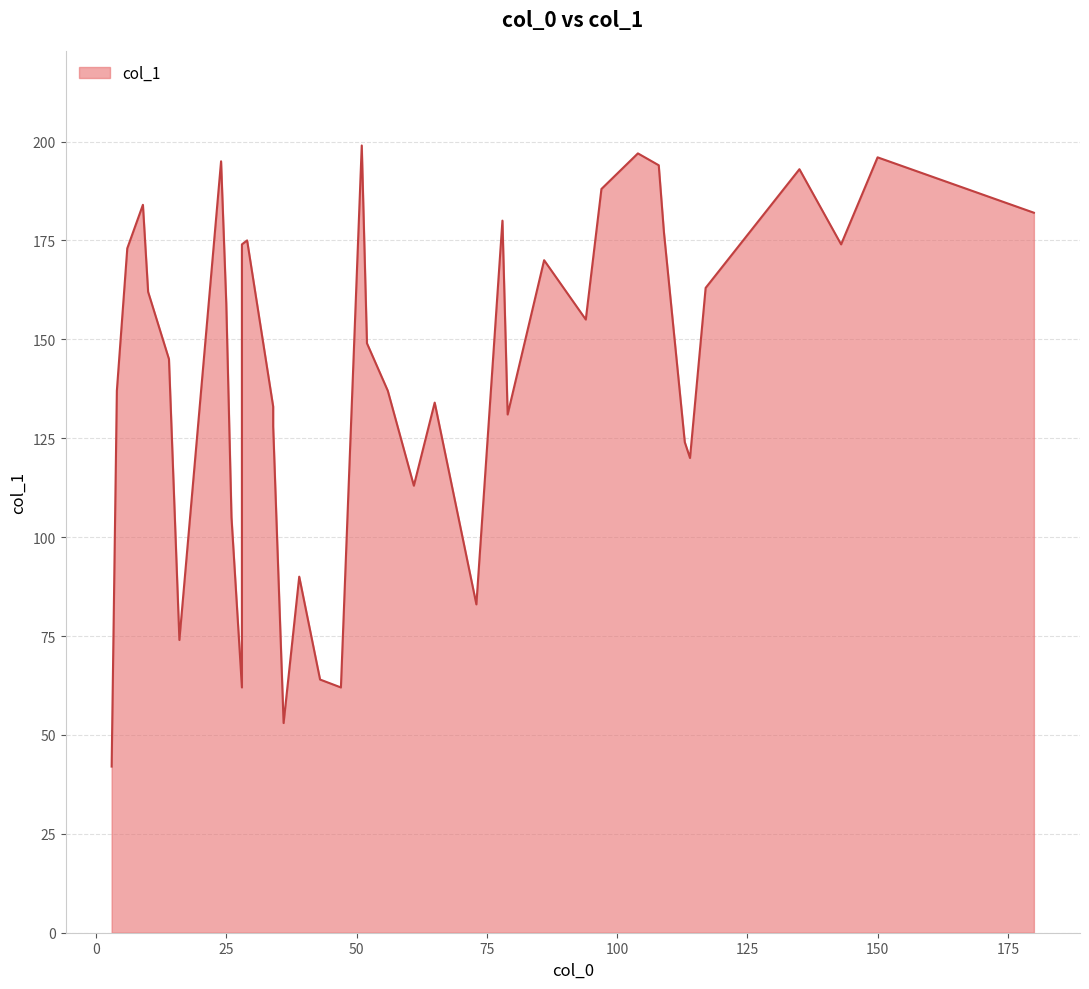

What is the ratio of the value at 108 to the value at 36?

3.7